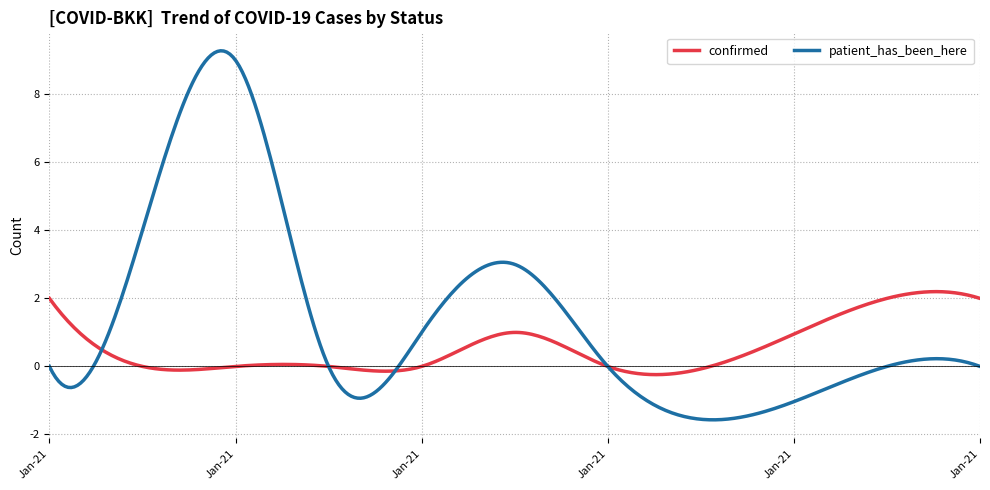

Which series has the largest total across all categories?

patient_has_been_here